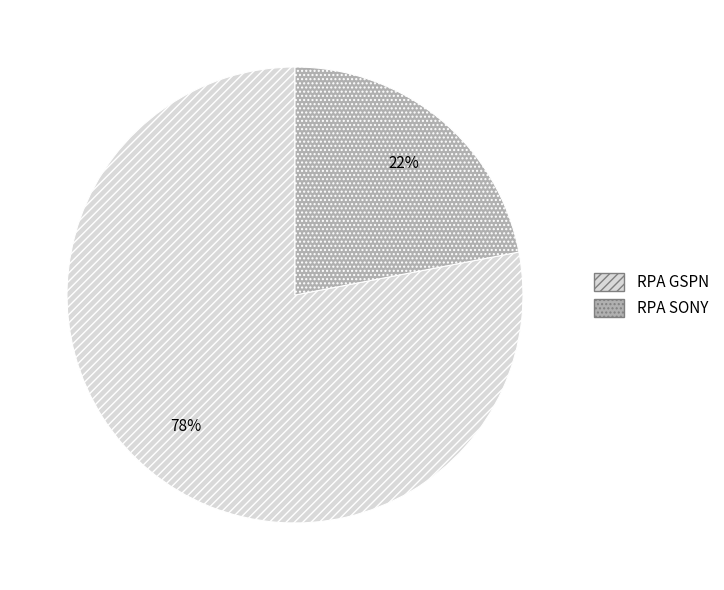

Is the sum of RPA SONY and RPA GSPN greater than half?

Yes